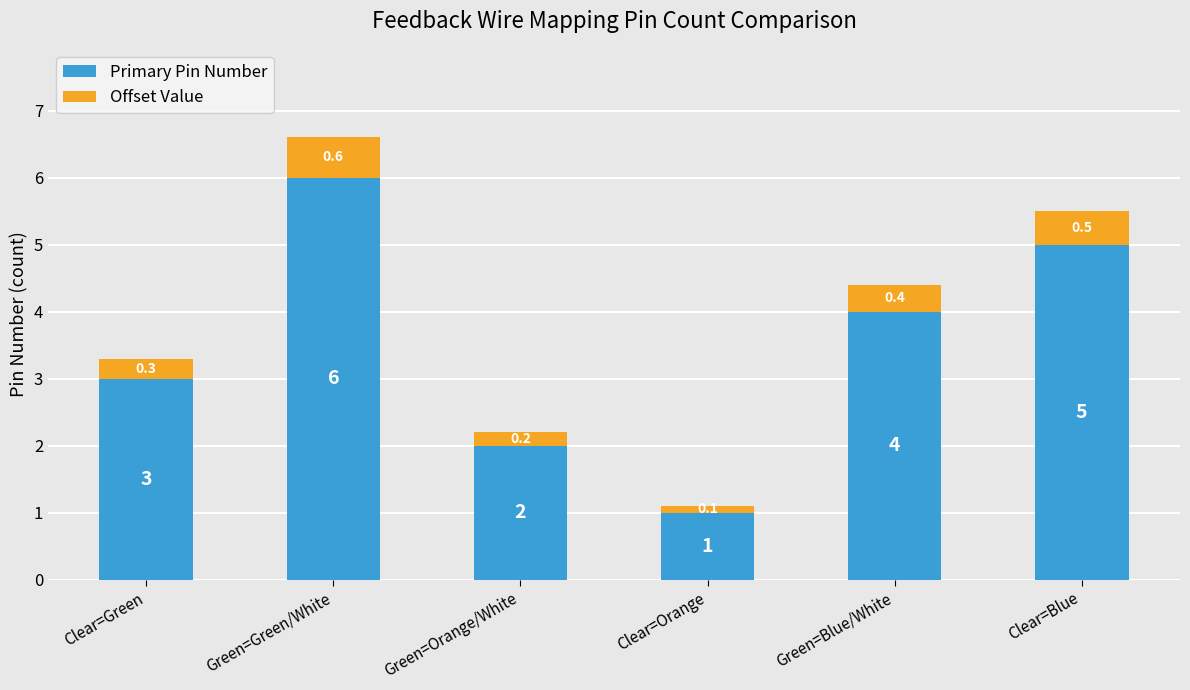

Are the bars grouped side by side (vs. stacked)?

No